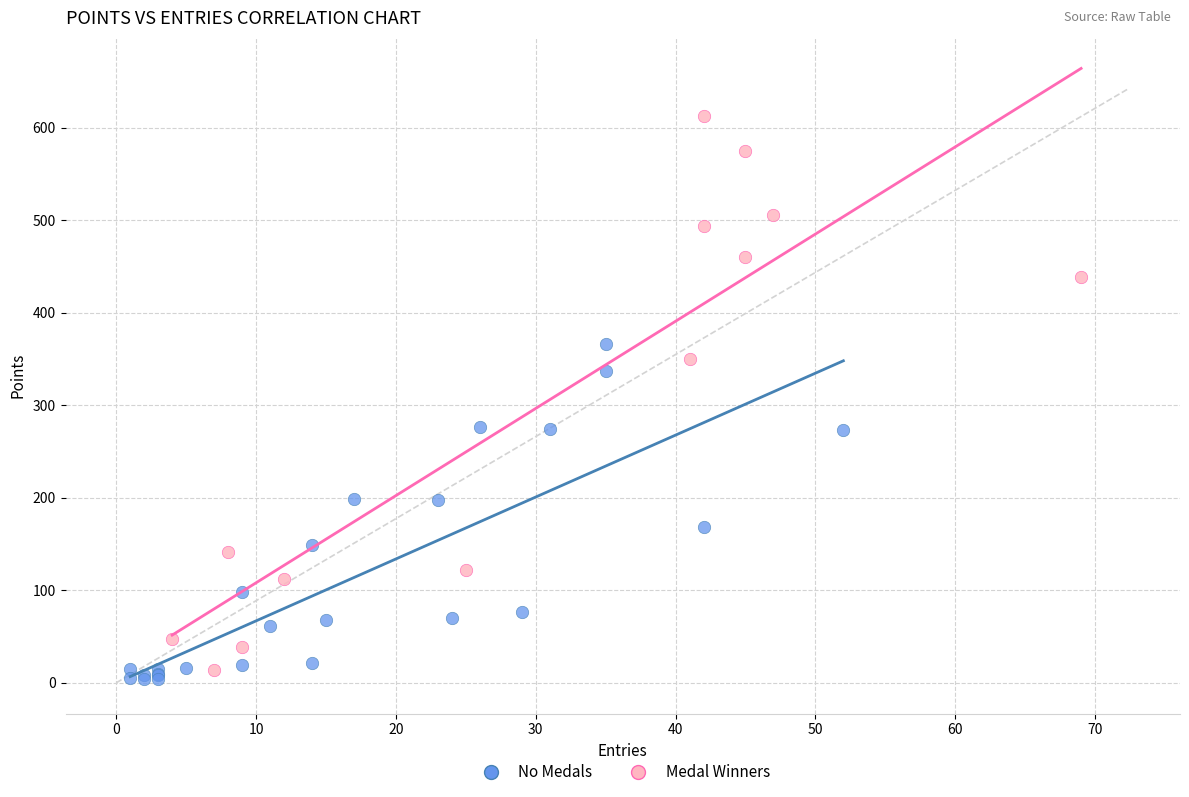

Which series has the largest Y range (max minus min)?

Medal Winners